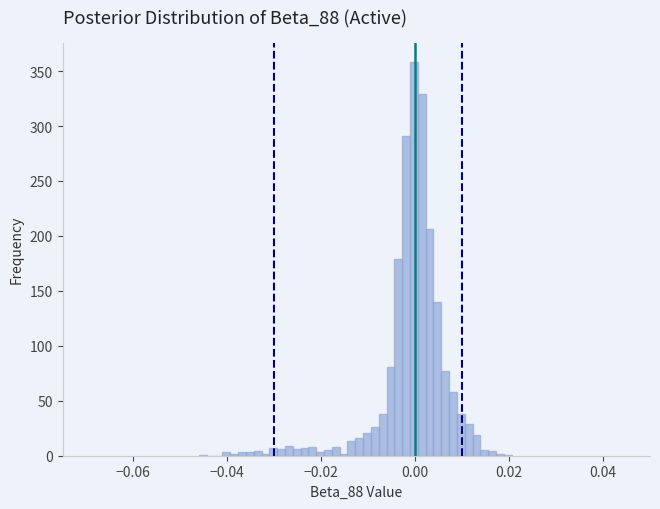

Read against the x-axis, roughly where is the centre of the tallest bar?

0.000